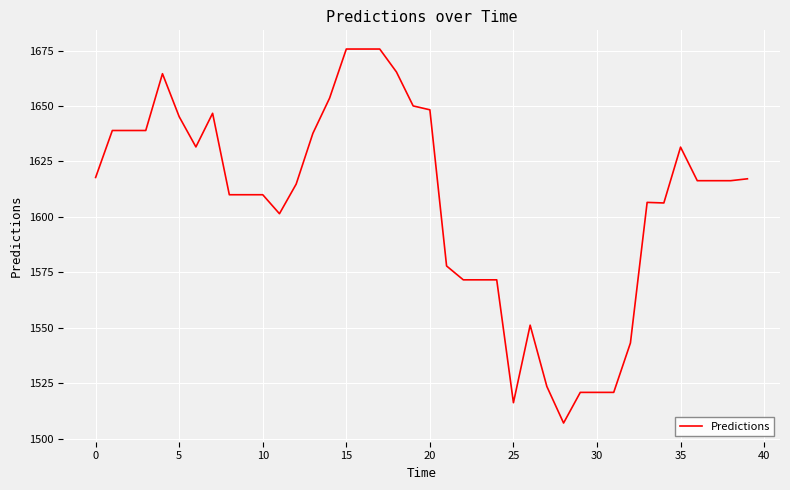

What is the smallest value displayed?

1507.0